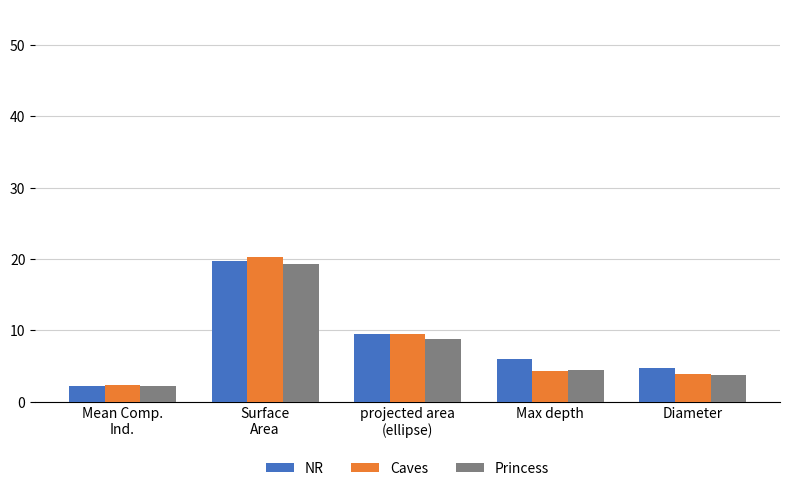

What is the difference between the maximum and minimum values in the Caves series?

18.0